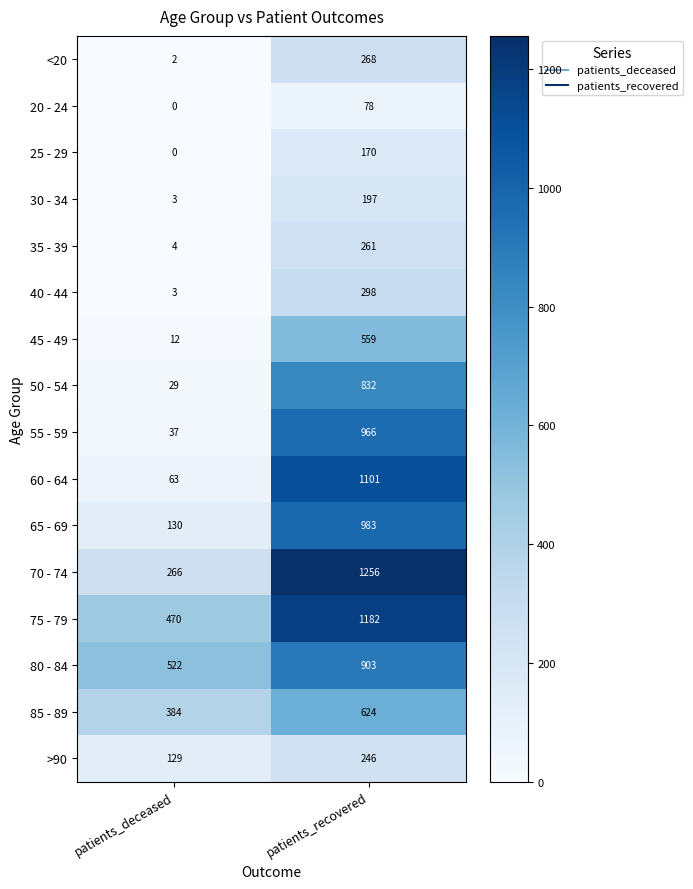

How many data points does each series have?

2